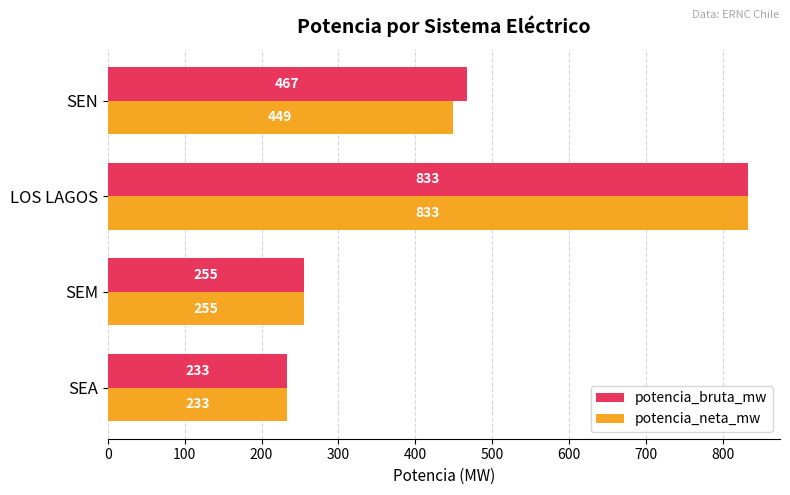

Which category has the highest value across all series?

LOS LAGOS